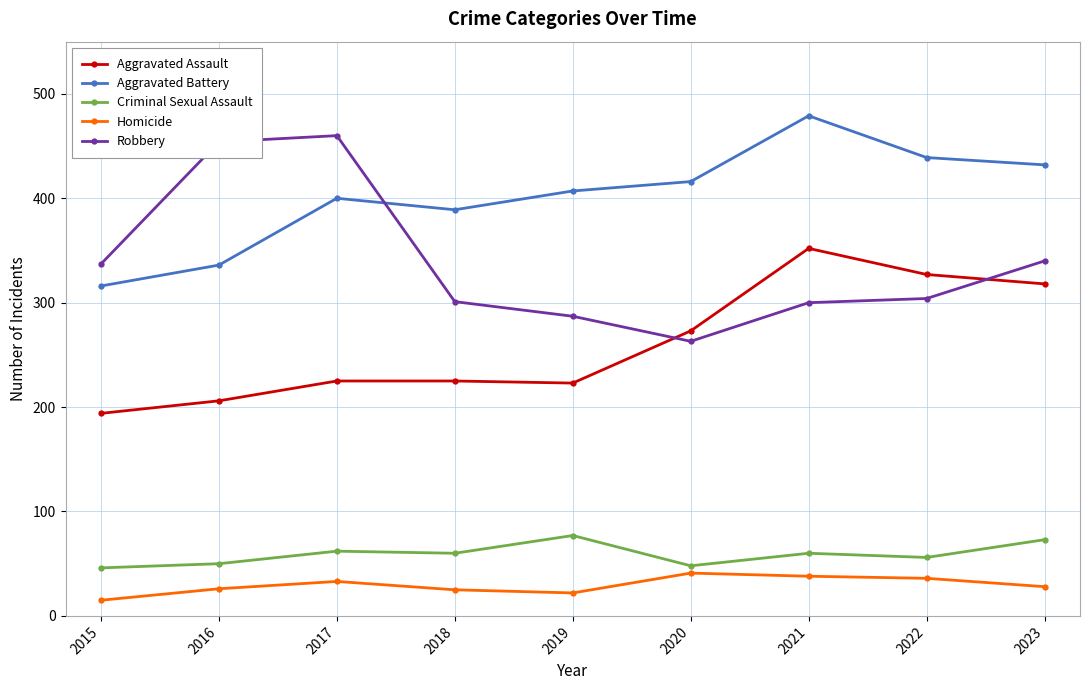

True or false: Aggravated Battery and Homicide cross at least once.

False